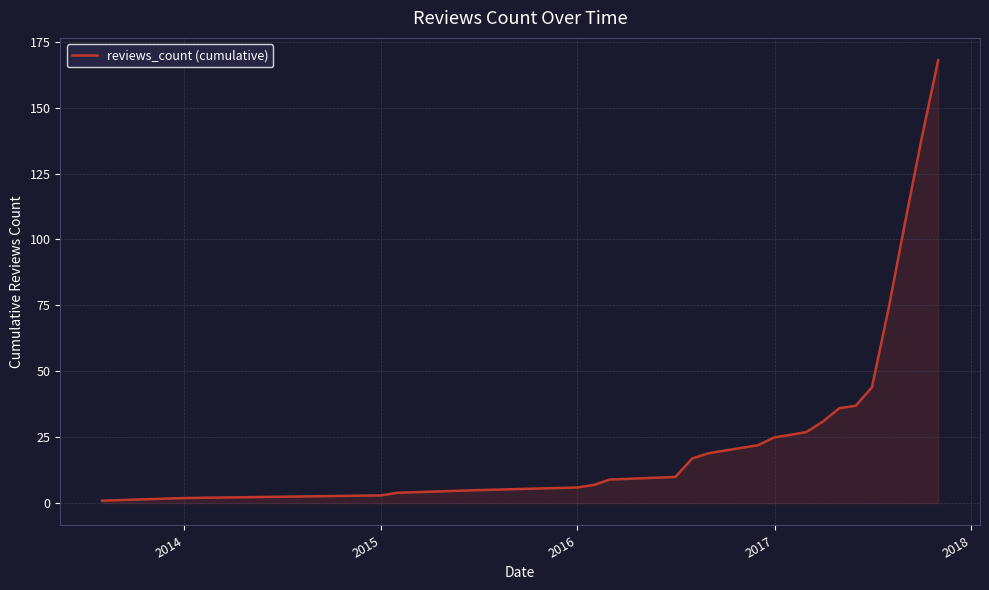

What is the average value?

35